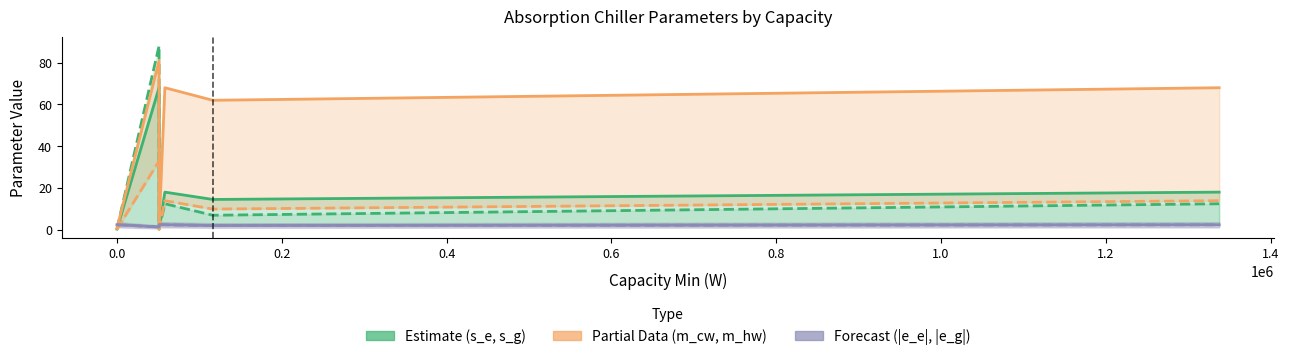

Reading left to right, transcribe all the data shown in this chart.

s_e (Estimate): 0.4	68.1	0.4	18.1	14.6	18.1
s_g (Estimate alt): 0.5	88.0	0.5	12.5	7.0	12.5
m_cw (Partial Data): 0.7	81.0	0.7	68.0	62.0	68.0
m_hw (Partial Data alt): 0.3	33.0	0.3	14.0	10.0	14.0
|e_e| (Forecast): 2.5	1.4	2.5	2.5	2.1	2.5
|e_g| (Forecast alt): 2.5	1.4	2.5	2.5	2.1	2.5